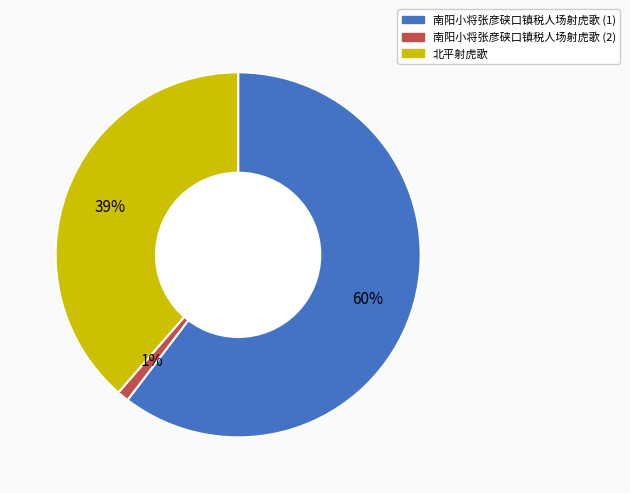

Is there any slice that represents more than half of the pie?

Yes